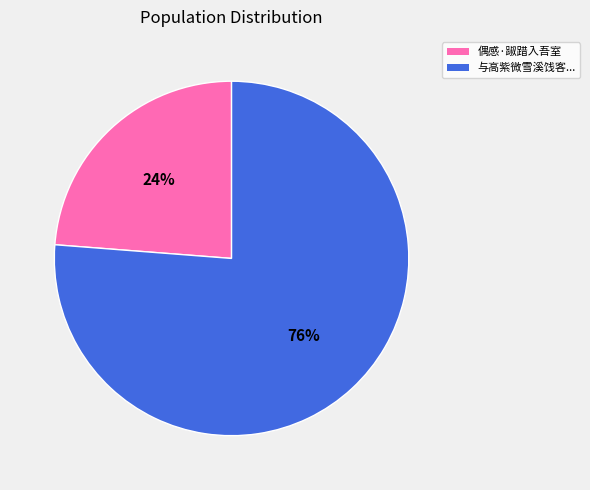

How many slices are in this pie chart?

2